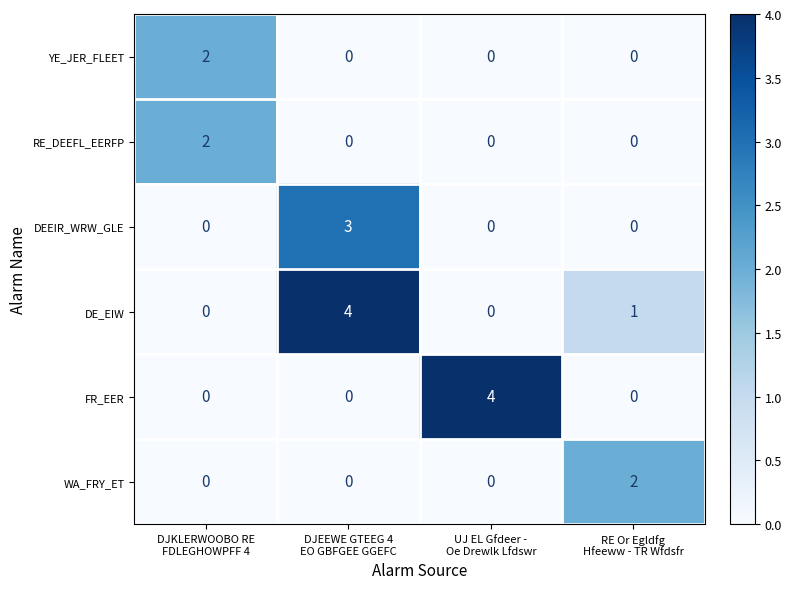

Which series has the largest total across all categories?

DE_EIW